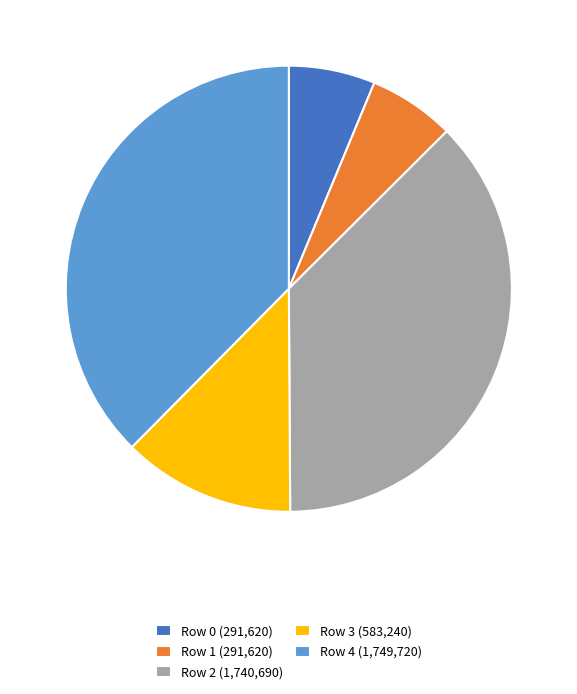

How many segments does this pie chart have?

5